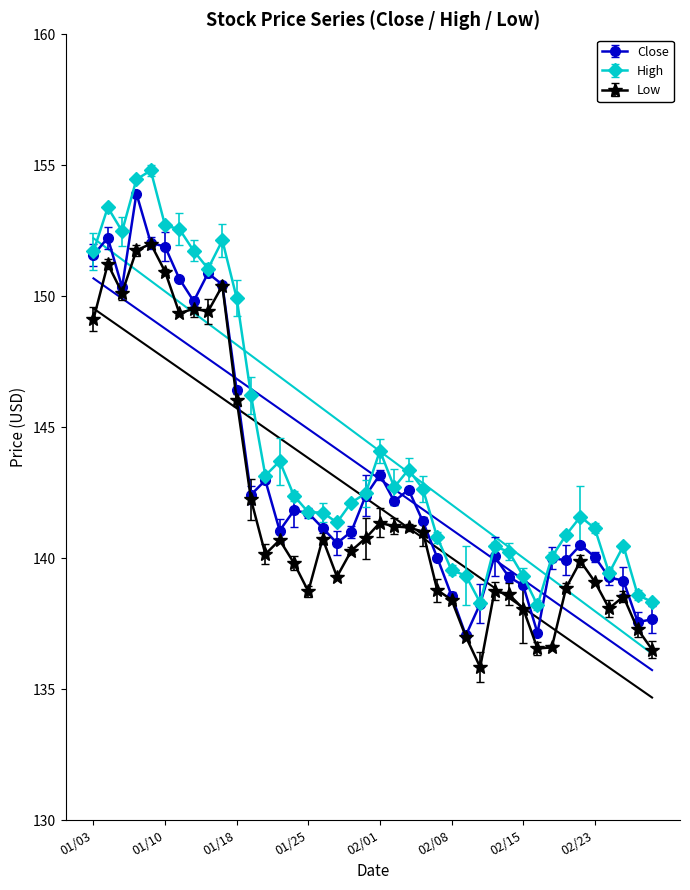

True or false: Low and Close cross at least once.

False